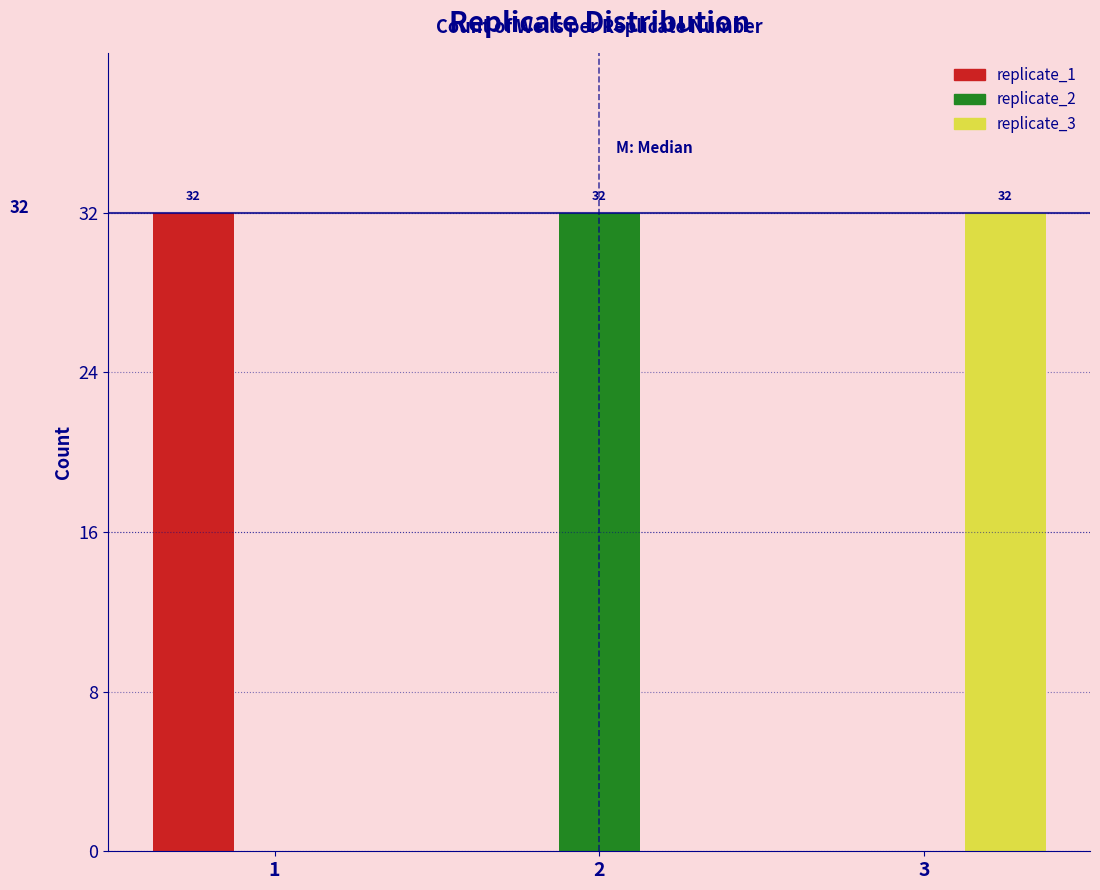

Reading left to right, list all the values displayed in this chart.

replicate_1: 1=32	2=0	3=0
replicate_2: 1=0	2=32	3=0
replicate_3: 1=0	2=0	3=32